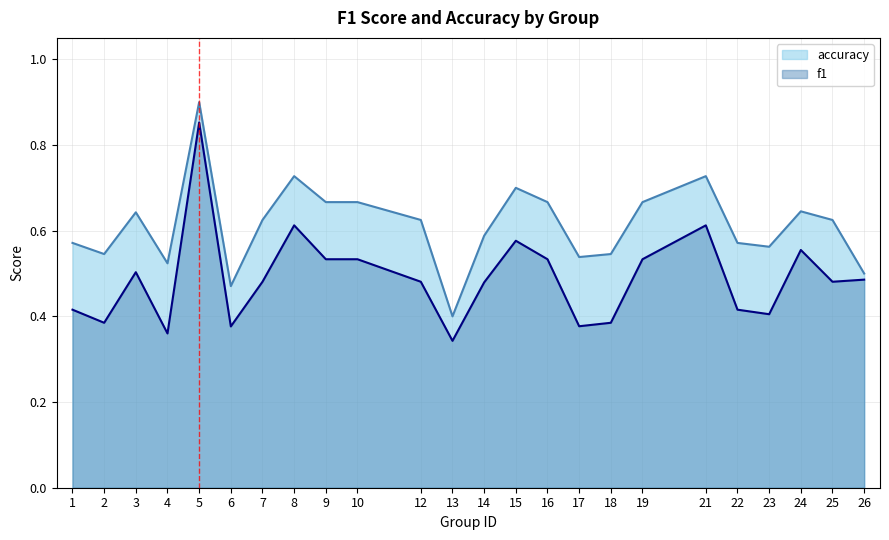

What is the maximum value shown in the chart?

0.9